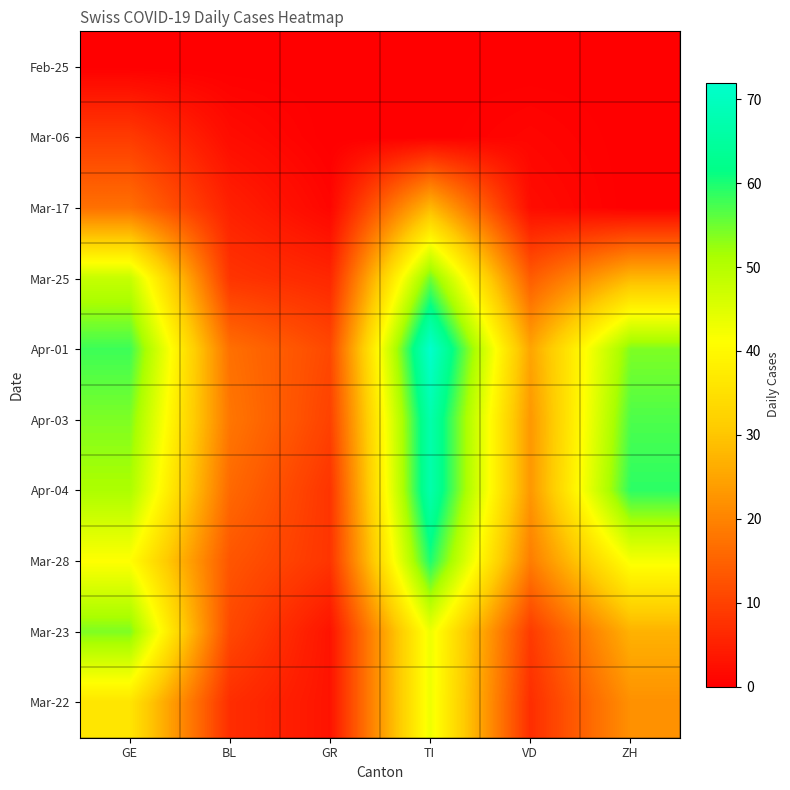

Reading right to left, transcribe all the data shown in this chart.

Feb-25: ZH=0	VD=0	TI=0	GR=0	BL=0	GE=0
Mar-06: ZH=0	VD=1	TI=0	GR=0	BL=2	GE=9
Mar-17: ZH=0	VD=2	TI=28	GR=1	BL=5	GE=17
Mar-25: ZH=28	VD=14	TI=55	GR=6	BL=8	GE=48
Apr-01: ZH=54	VD=25	TI=72	GR=11	BL=17	GE=58
Apr-03: ZH=57	VD=23	TI=67	GR=10	BL=18	GE=54
Apr-04: ZH=59	VD=23	TI=67	GR=8	BL=16	GE=51
Mar-28: ZH=42	VD=19	TI=60	GR=8	BL=13	GE=41
Mar-23: ZH=27	VD=9	TI=43	GR=3	BL=11	GE=54
Mar-22: ZH=22	VD=7	TI=43	GR=3	BL=7	GE=36